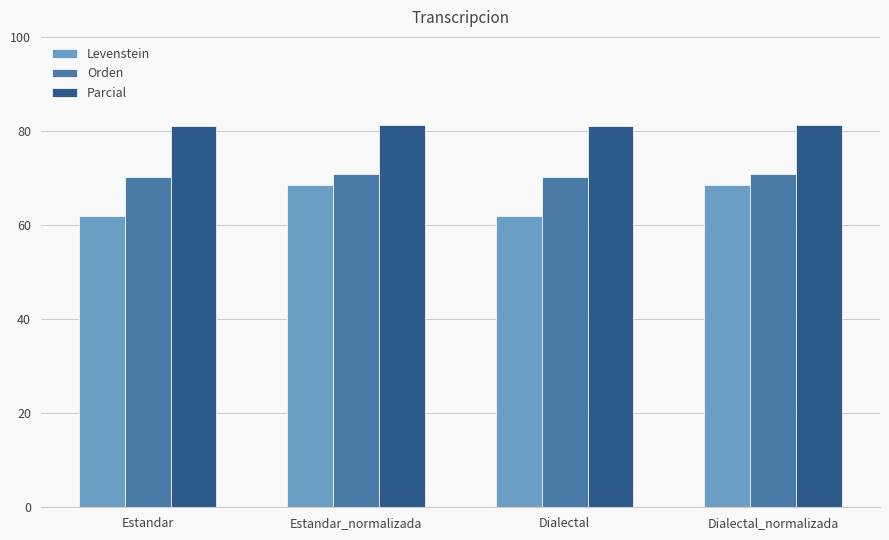

Reading right to left, what are all the values shown in this chart?

Levenstein: Dialectal_normalizada=68.6	Dialectal=62.0	Estandar_normalizada=68.6	Estandar=62.0
Orden: Dialectal_normalizada=70.9	Dialectal=70.3	Estandar_normalizada=70.9	Estandar=70.3
Parcial: Dialectal_normalizada=81.4	Dialectal=81.0	Estandar_normalizada=81.4	Estandar=81.0